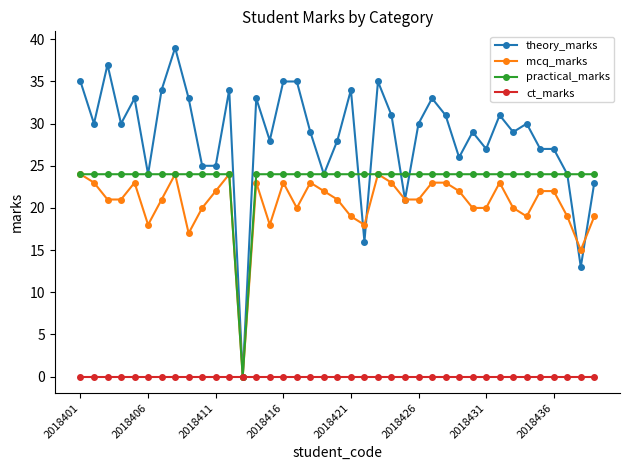

Which series has the widest spread of values?

theory_marks